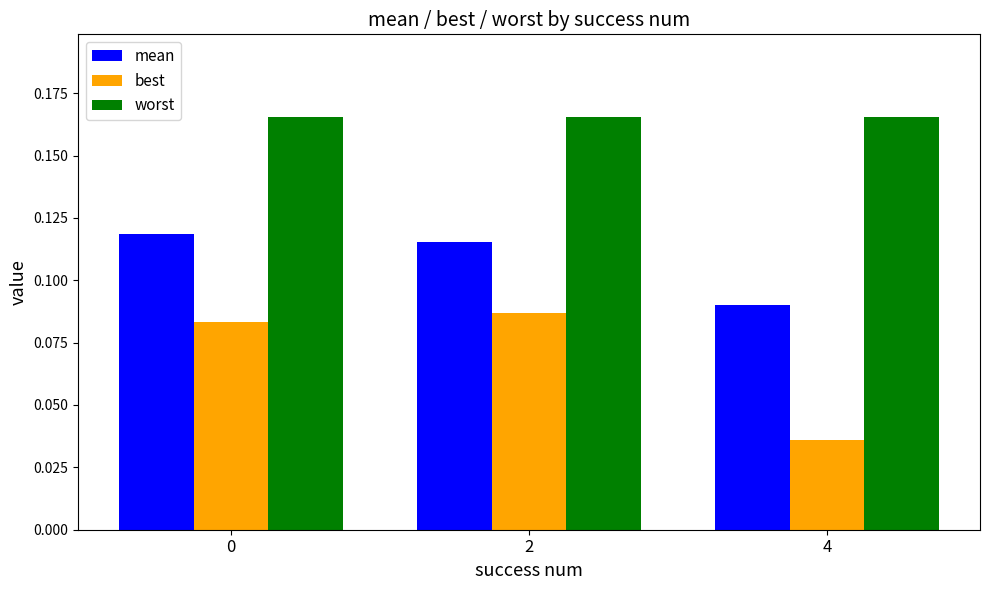

At which label is mean closest to 0?

4